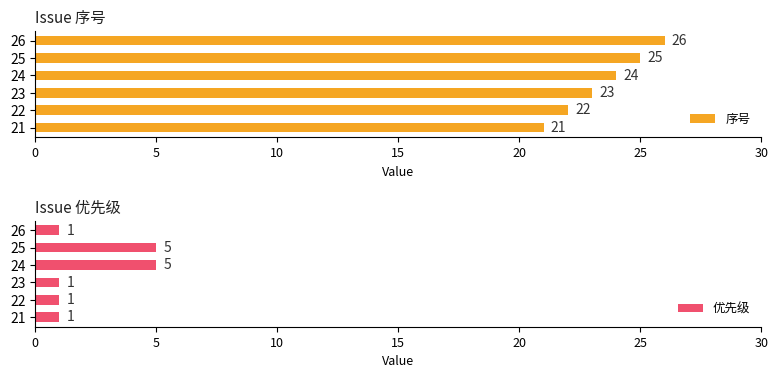

What is the minimum value for 序号?

21